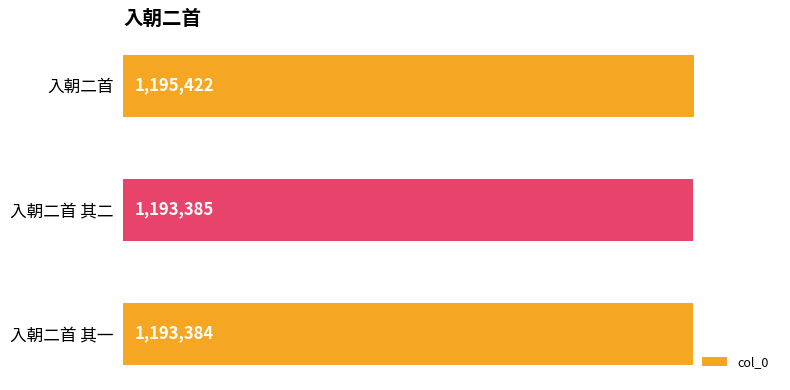

What is the smallest value displayed?

1193384